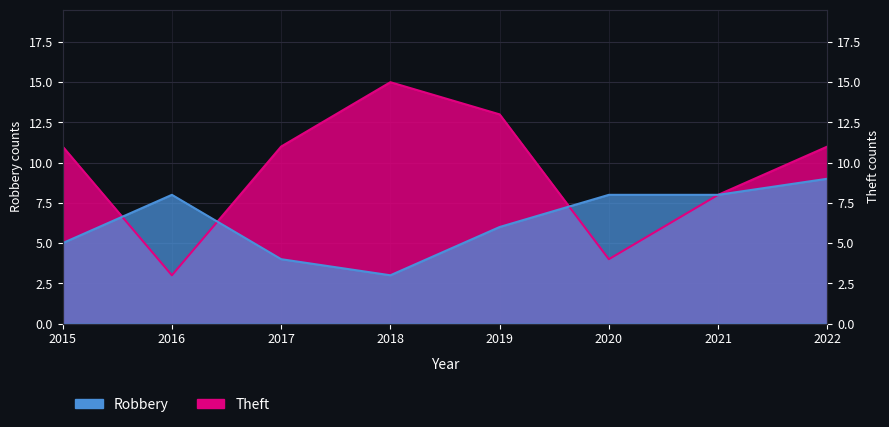

Where do Robbery and Theft first cross each other?

2015 and 2016